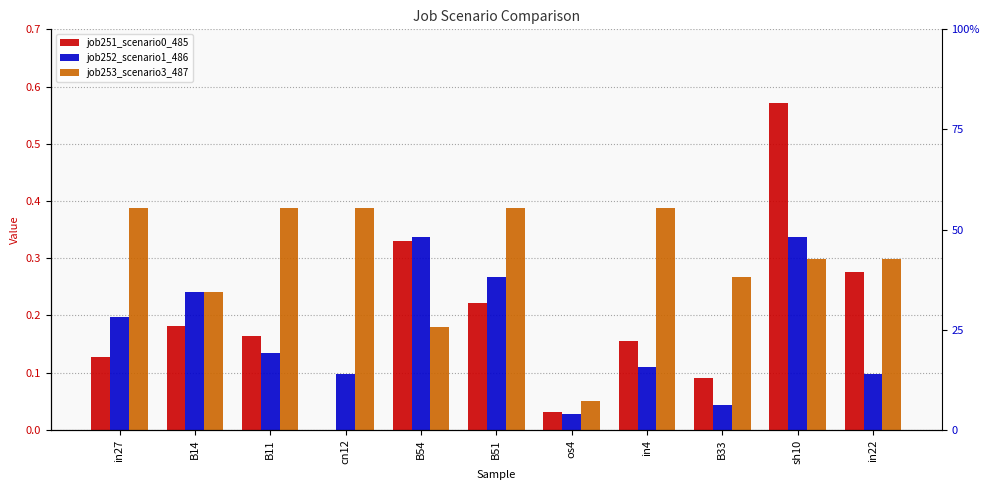

Does the chart contain any negative values?

No